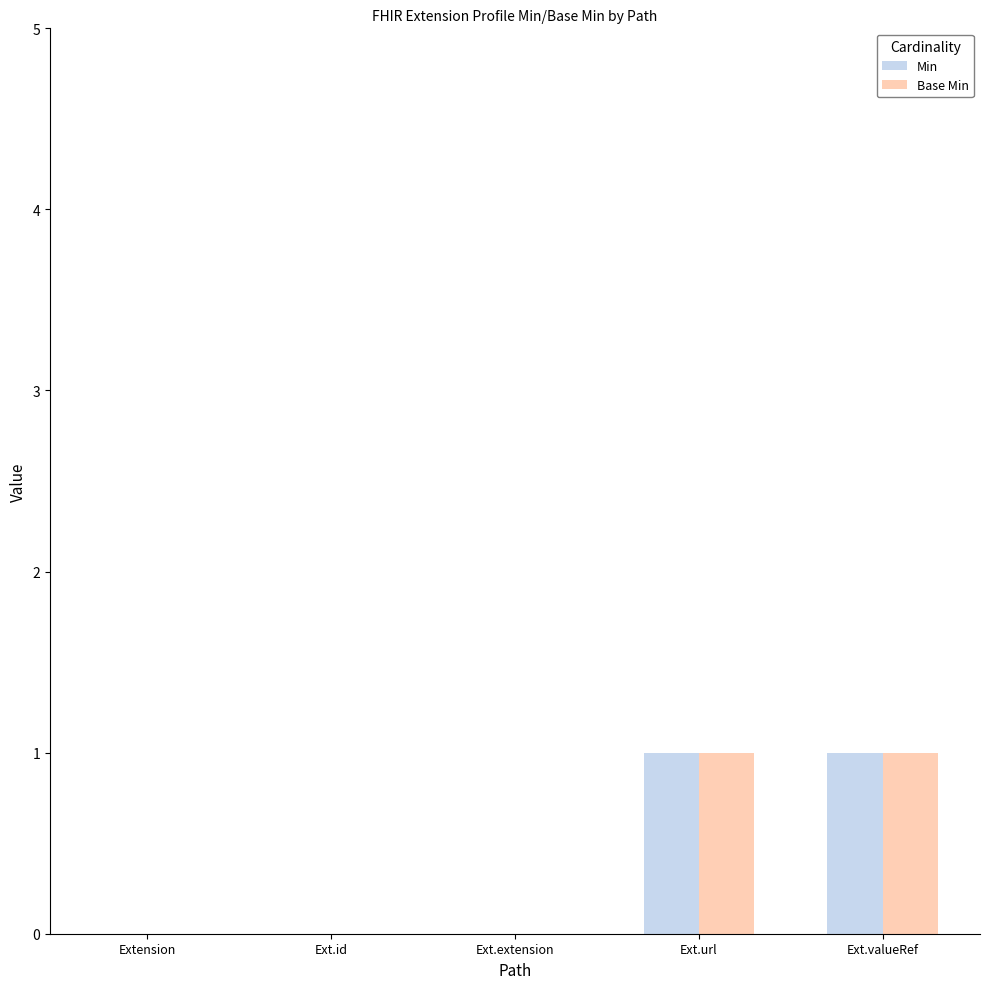

The value of Min at Ext.valueRef is 0. True or false?

False